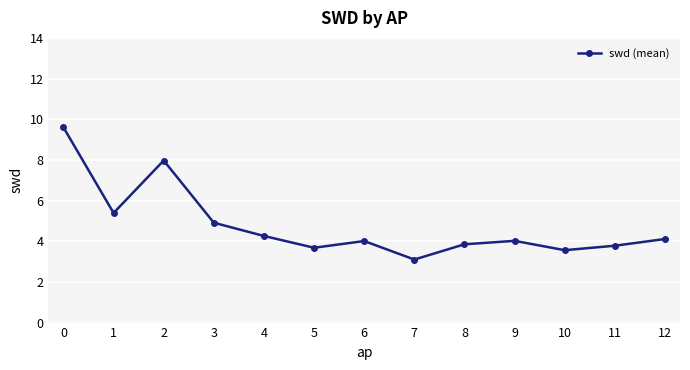

True or false: the data shows 8.0 at 2.

True